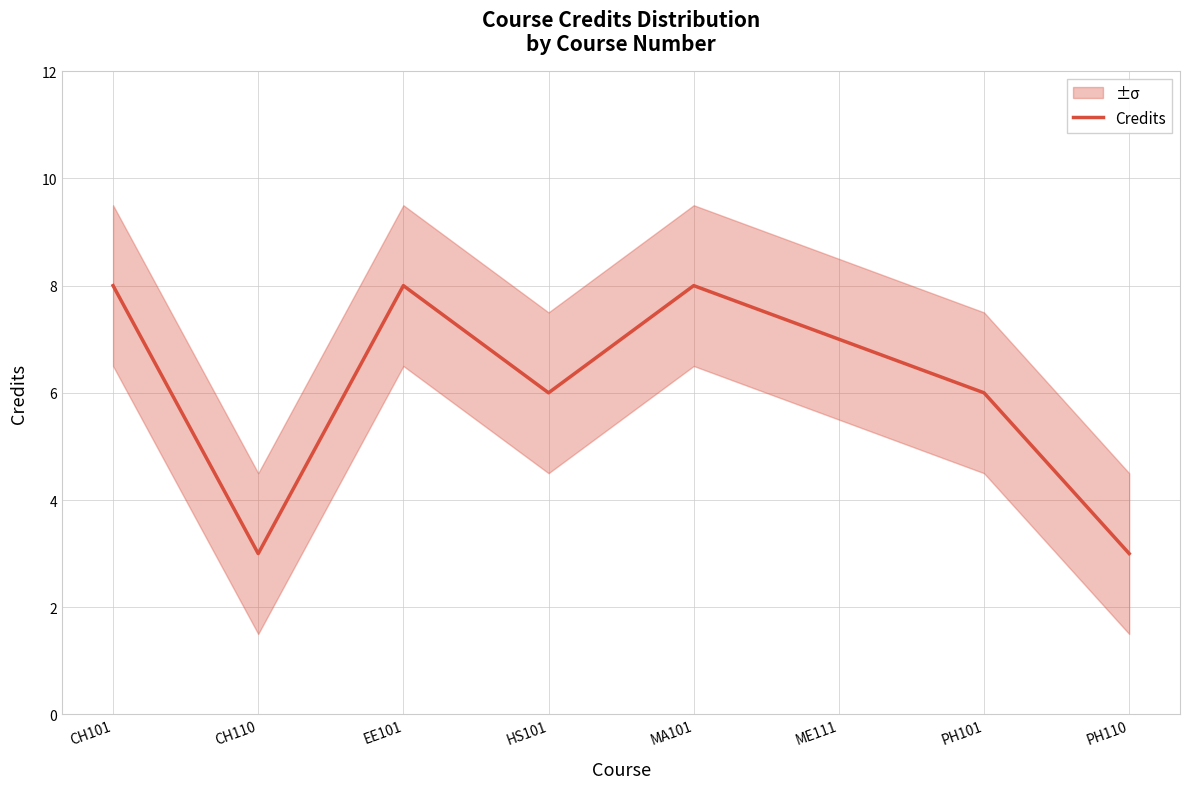

True or false: the data shows 2 at PH110.

False